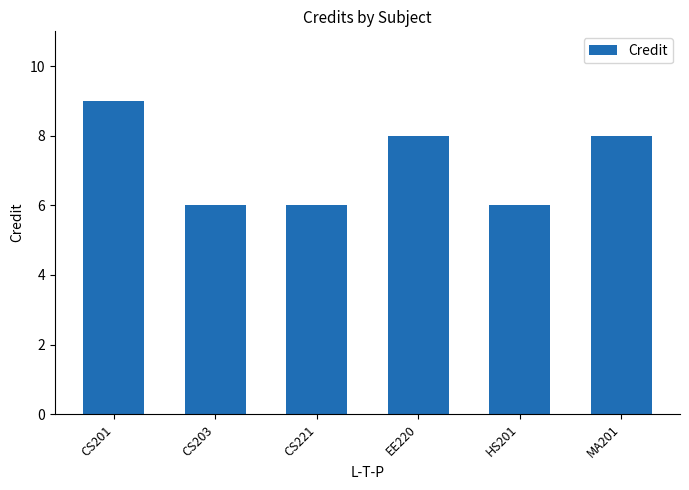

Which has a higher value, EE220 or CS203?

EE220